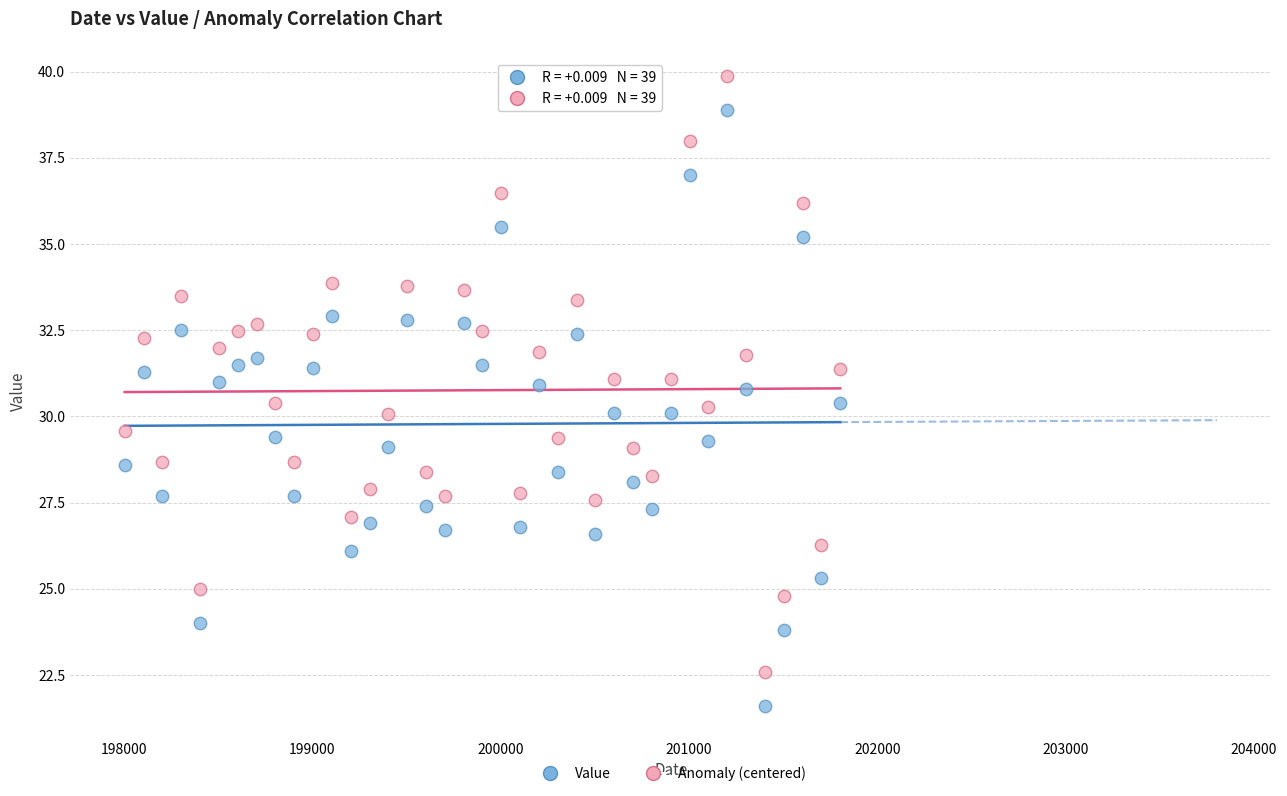

Which series contains the highest Y value?

Anomaly (centered)